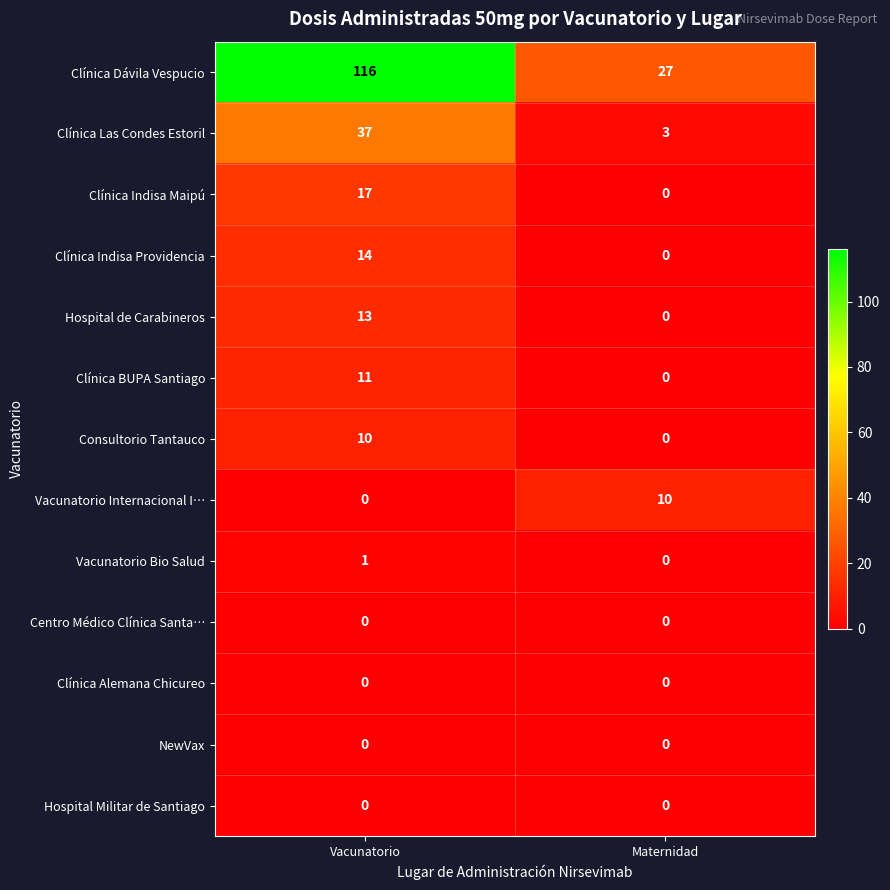

At how many categories does at least one series exceed 96?

1